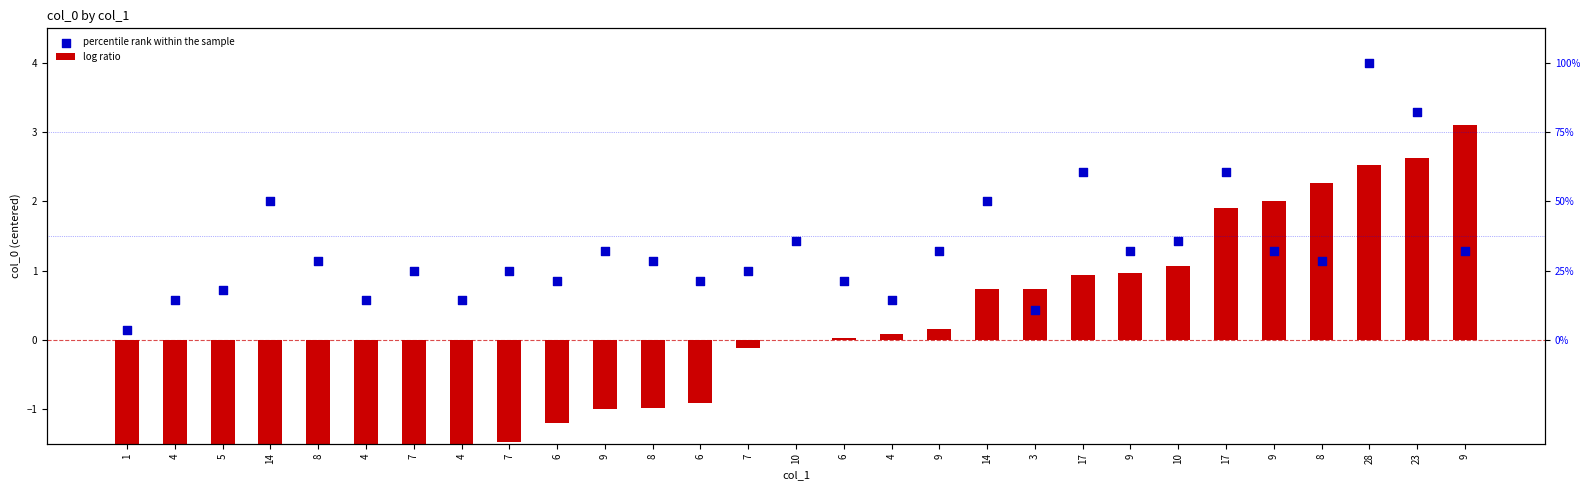

Which series reaches the maximum Y coordinate?

percentile rank within the sample